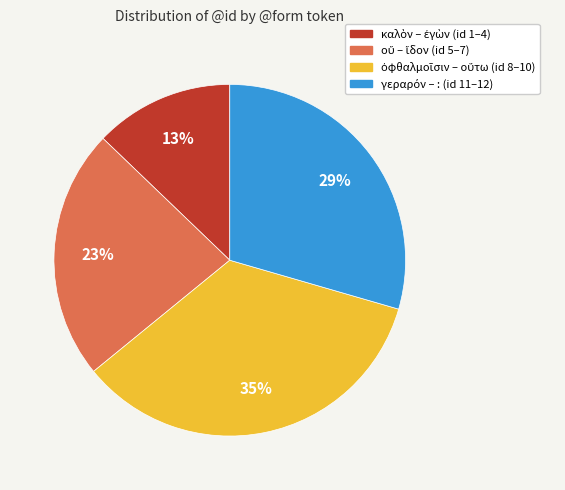

To the nearest percent, what is the difference between the largest and smallest slice percentages?

22%